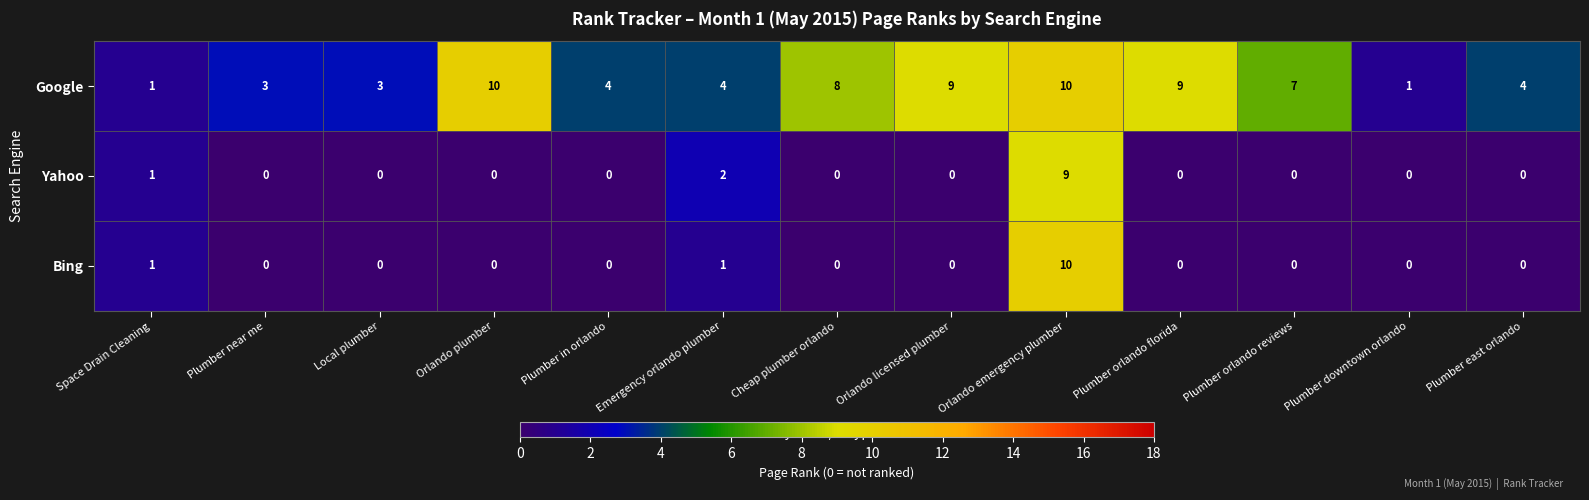

How many categories are shown in the chart?

13